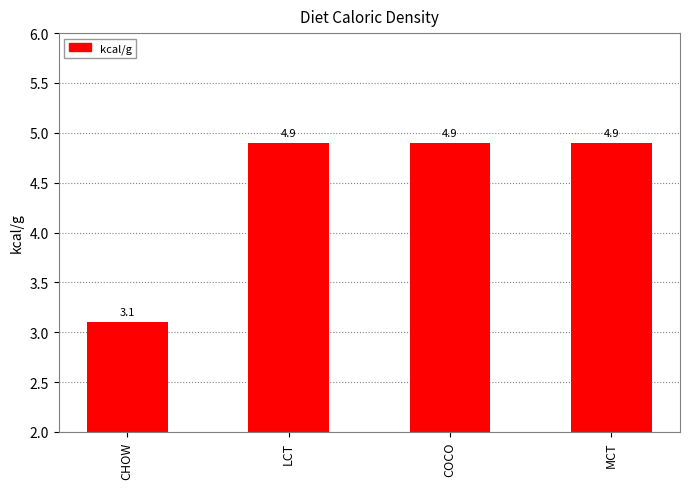

How many bars are there in total?

4